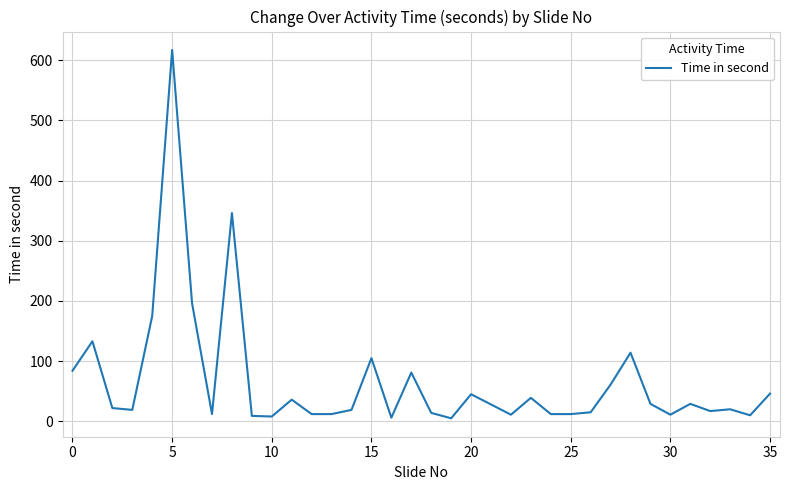

What is the difference between the maximum and minimum values?

612